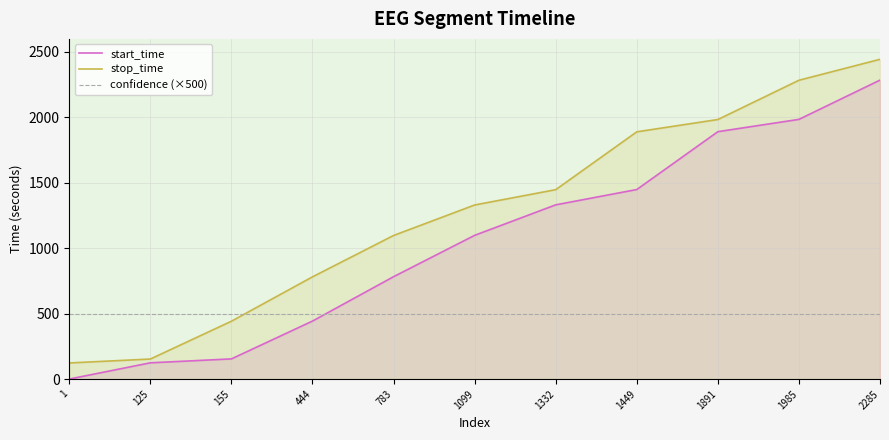

What is the total value across all series at 1985?

4769